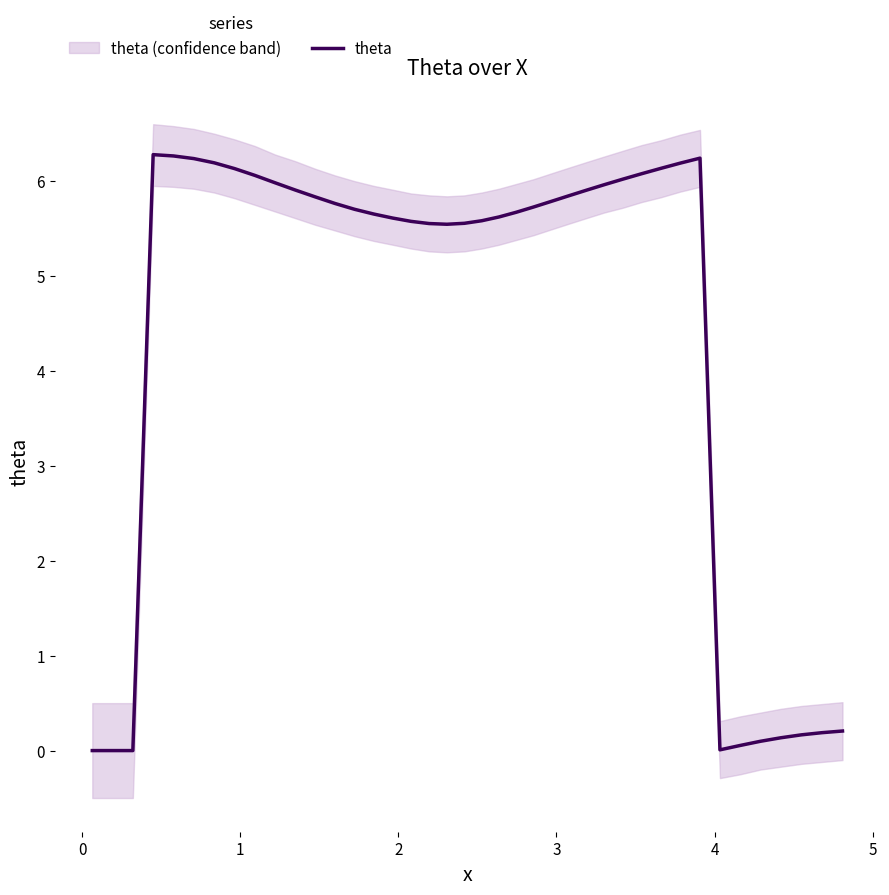

What is the maximum value for theta?

6.3